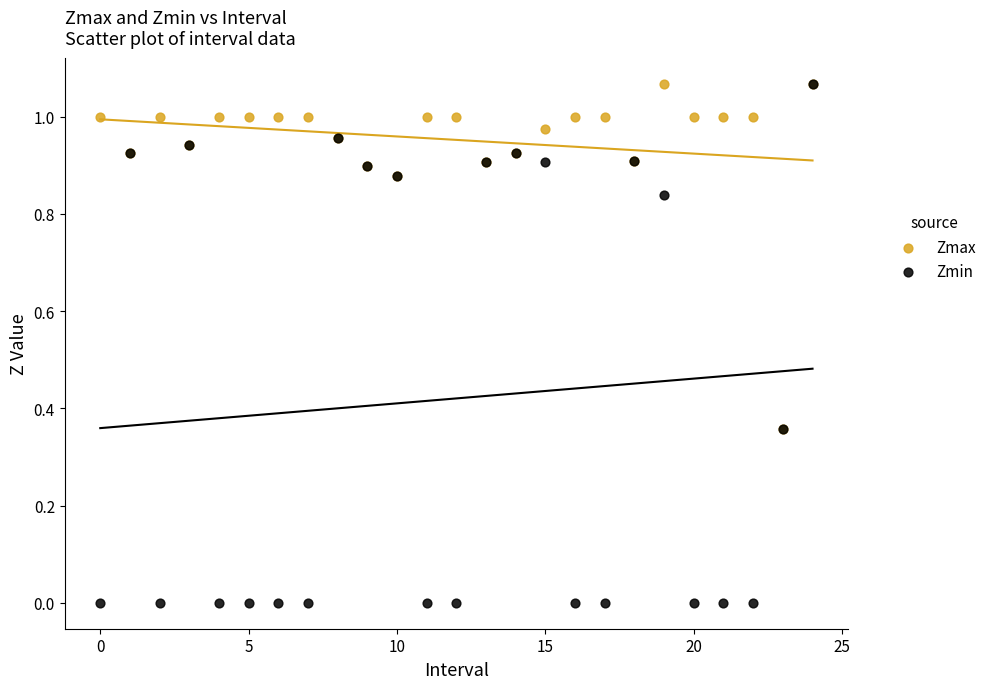

What are all the series names shown in the legend?

Zmax, Zmin